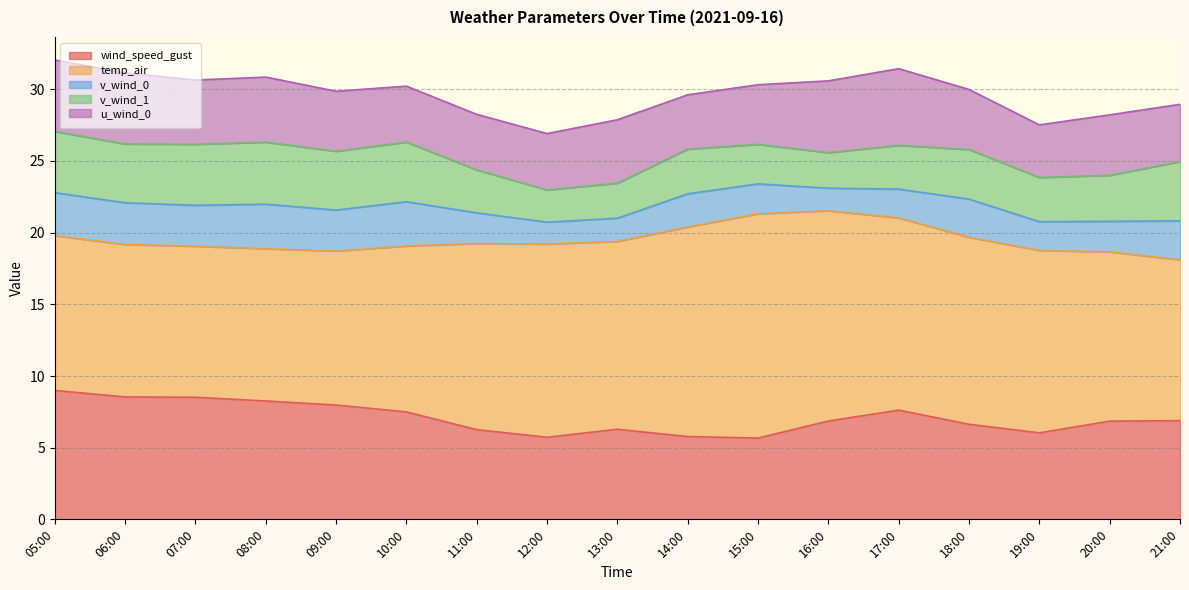

How many data points in v_wind_1 are less than 3?

5